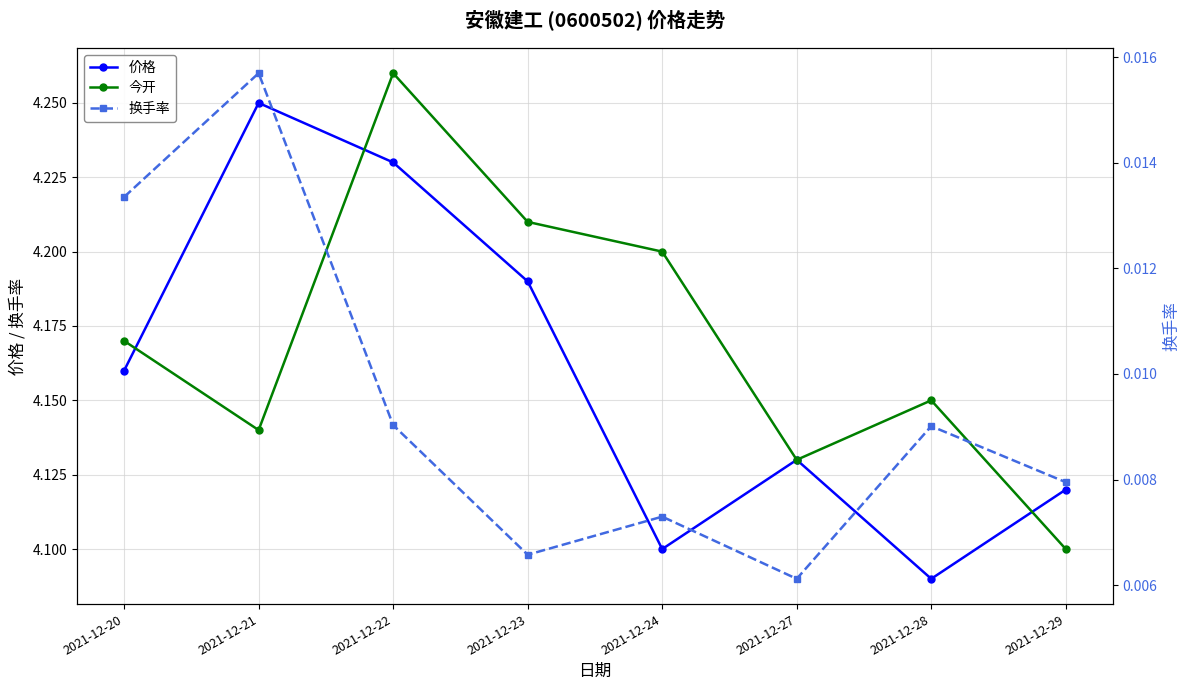

Which category has the highest value in the 今开 series?

2021-12-22